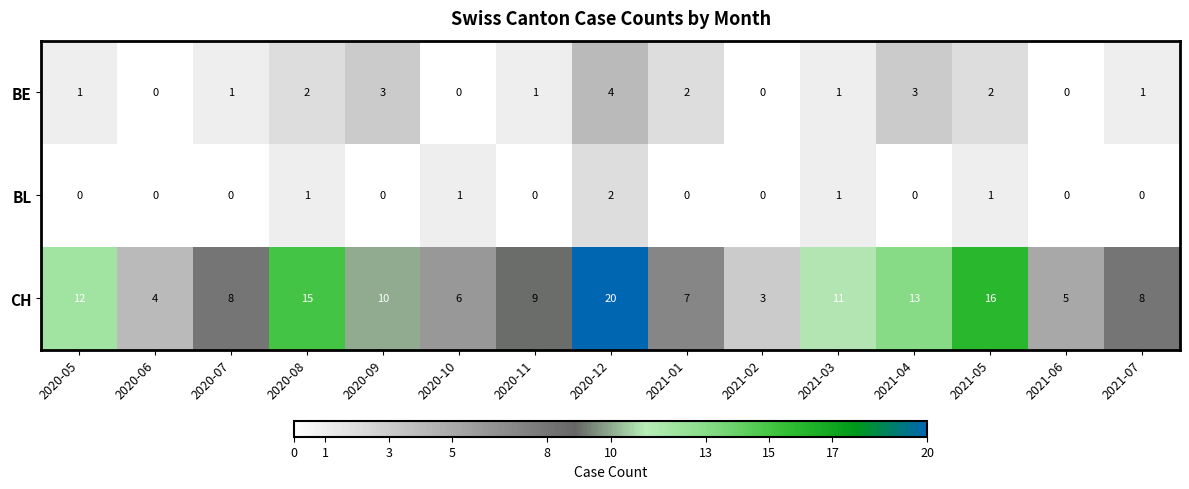

Which series has the largest total across all categories?

CH